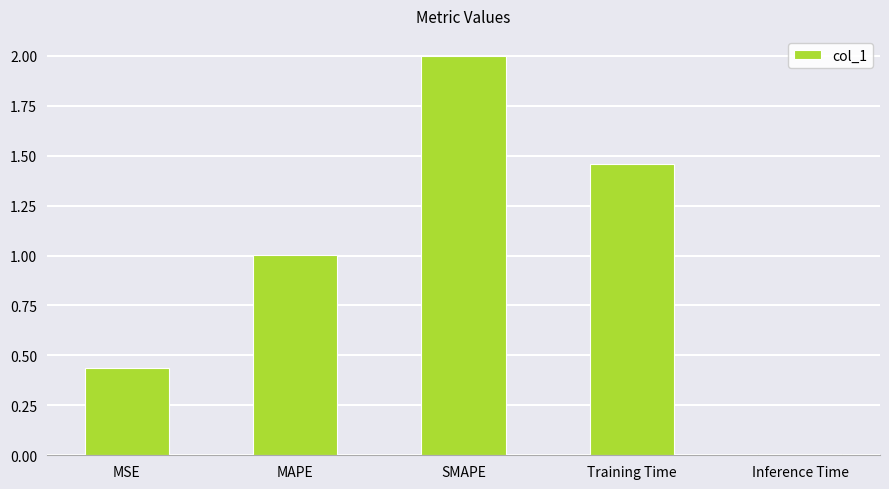

The chart shows a value of 0.0 at Inference Time. True or false?

True